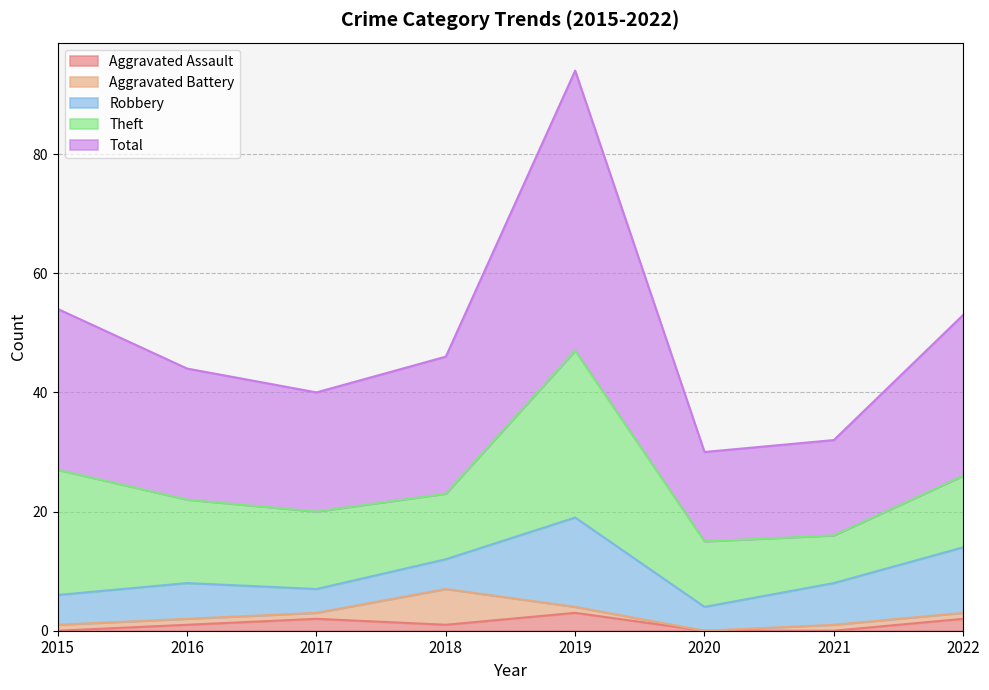

What is the approximate value of Robbery at 2019?

15